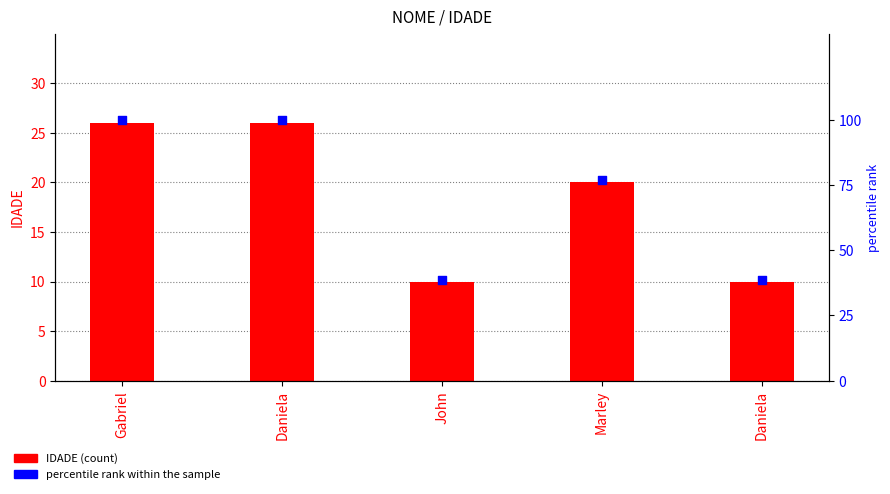

Which series has the widest spread of Y values?

percentile rank within the sample